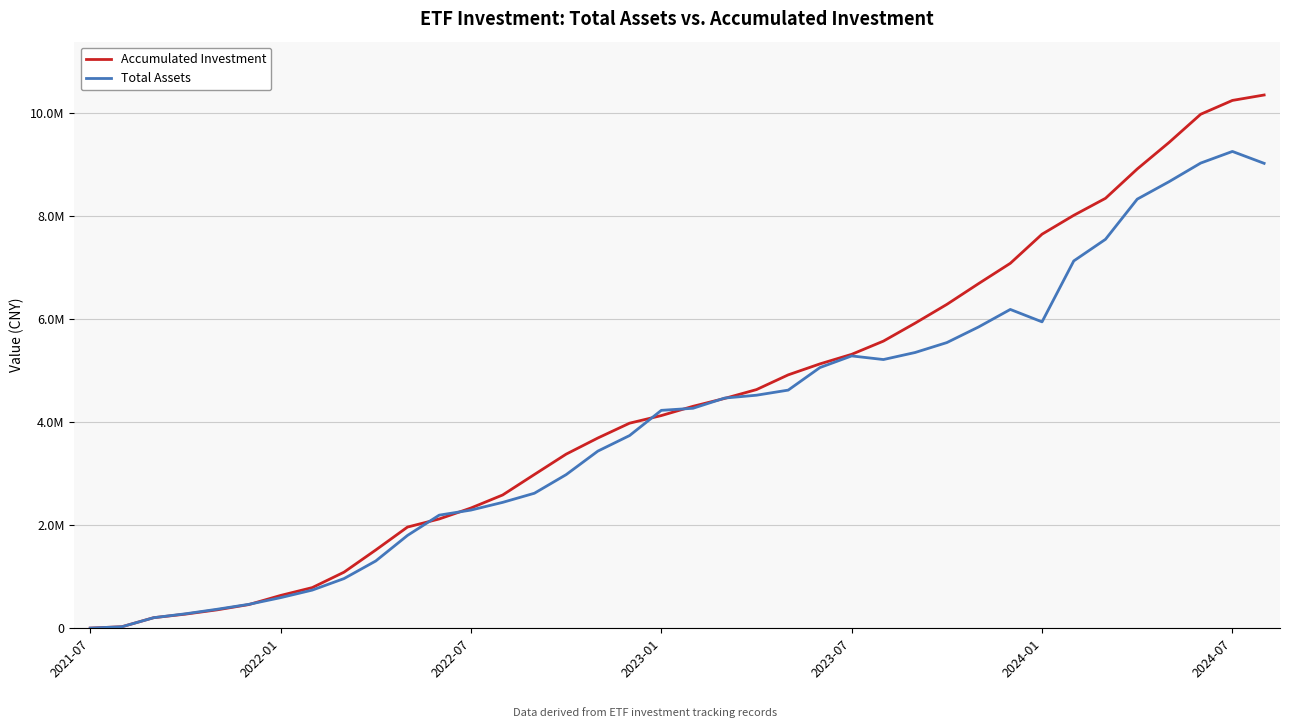

What are all the series names shown in the legend?

Accumulated Investment, Total Assets